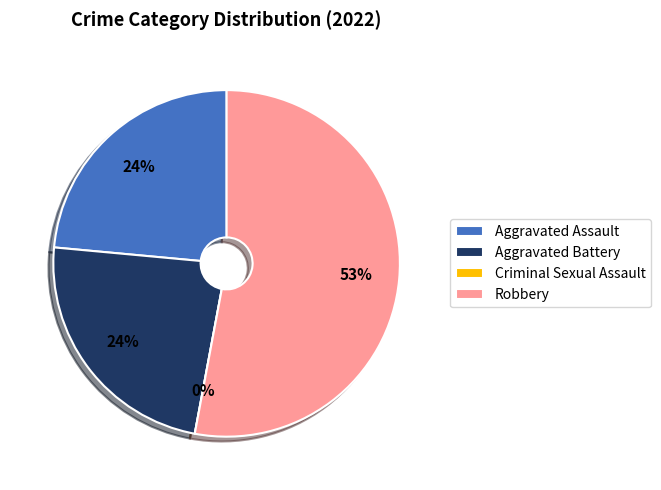

To the nearest percent, what is the difference between the Aggravated Battery and Criminal Sexual Assault slice percentages?

24%